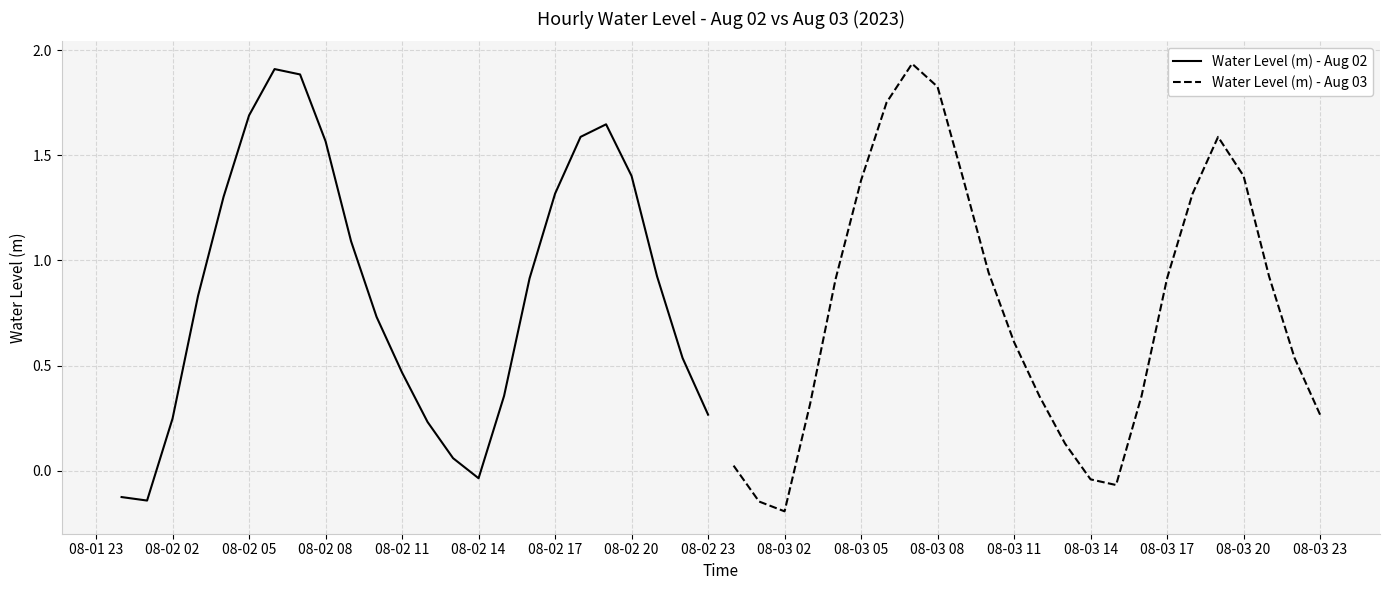

Where does the Water Level (m) - Aug 02 series first go above 0?

08-02 02